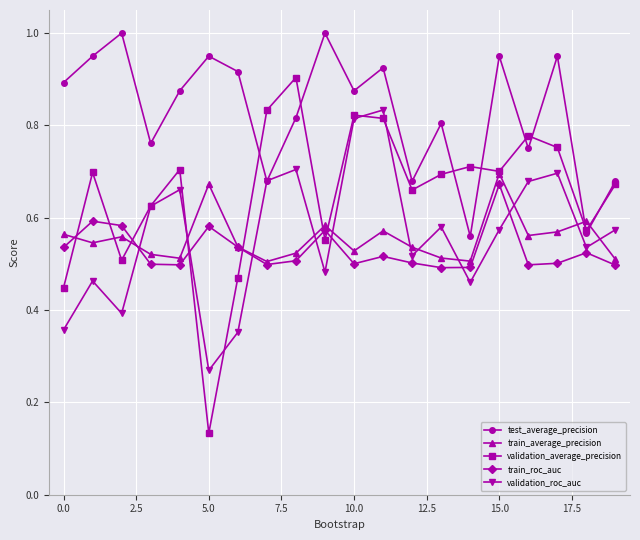

After their last crossing, which series has the higher values: train_average_precision or validation_roc_auc?

validation_roc_auc